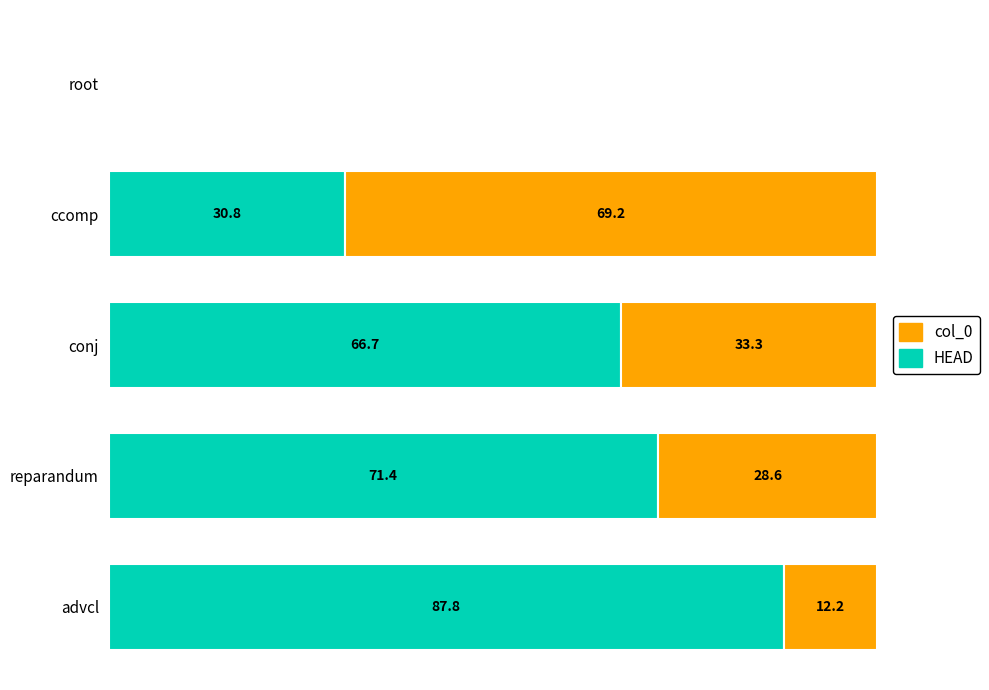

Where is HEAD nearest to the value 43?

ccomp